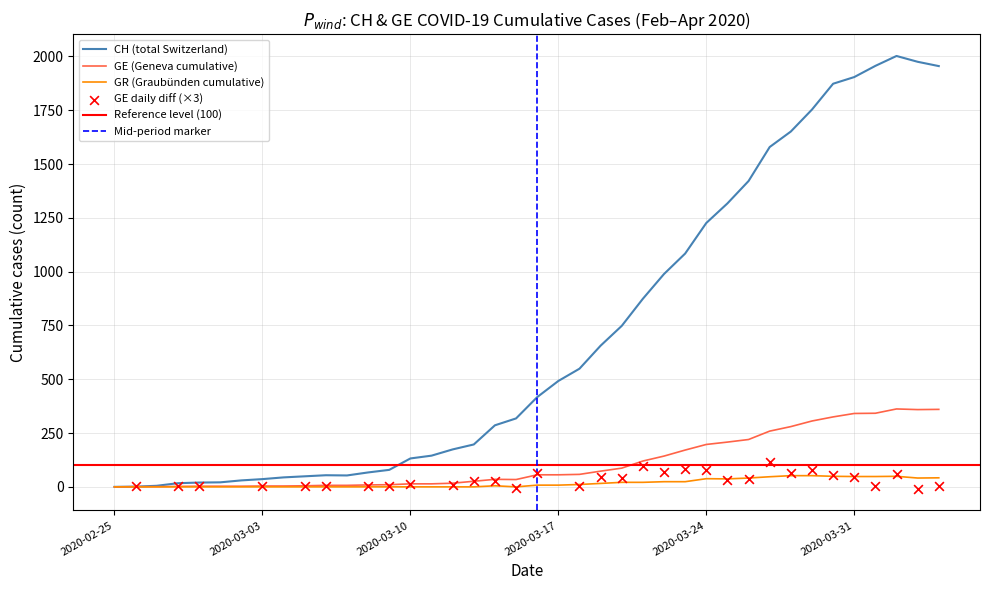

Which series has the largest total across all categories?

CH